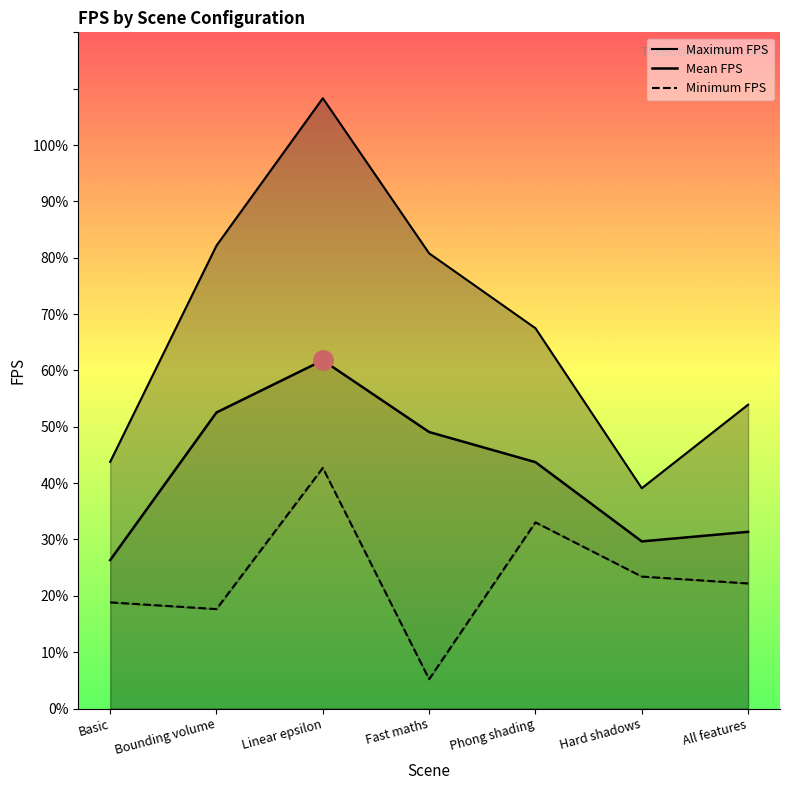

At which category is the sum across all series the highest?

Linear epsilon